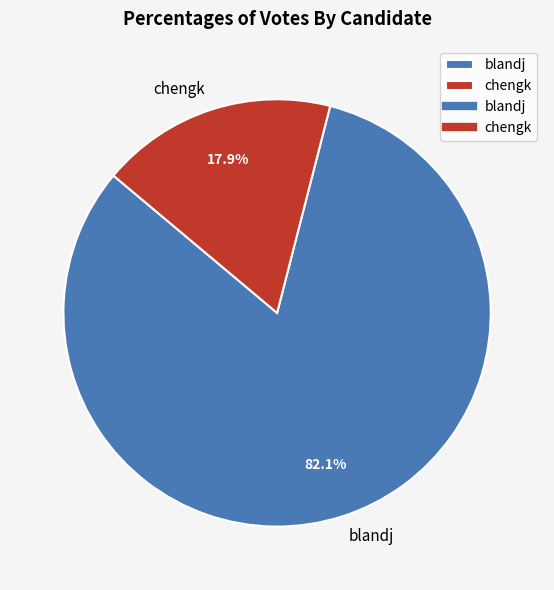

What is the largest slice in the pie chart?

blandj